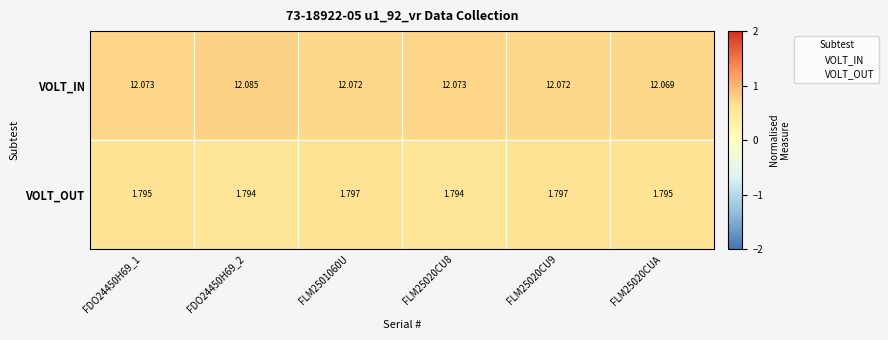

Which category has the highest value across all series?

FDO24450H69_2